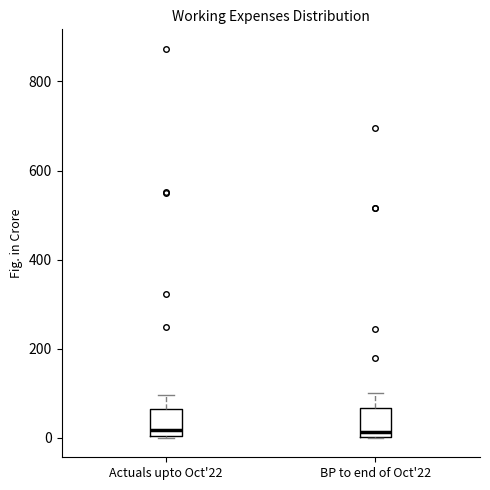

Reading left to right, transcribe this box plot: for each box, give where its median line is, the range the box spans, and where its two whiskers end, as read against the y-axis. The values are not printed on the chart, so give them approximately, as read against the axis.

Actuals upto Oct'22: median 20, box 0 to 60, whiskers 0 to 100
BP to end of Oct'22: median 20, box 0 to 60, whiskers 0 to 100